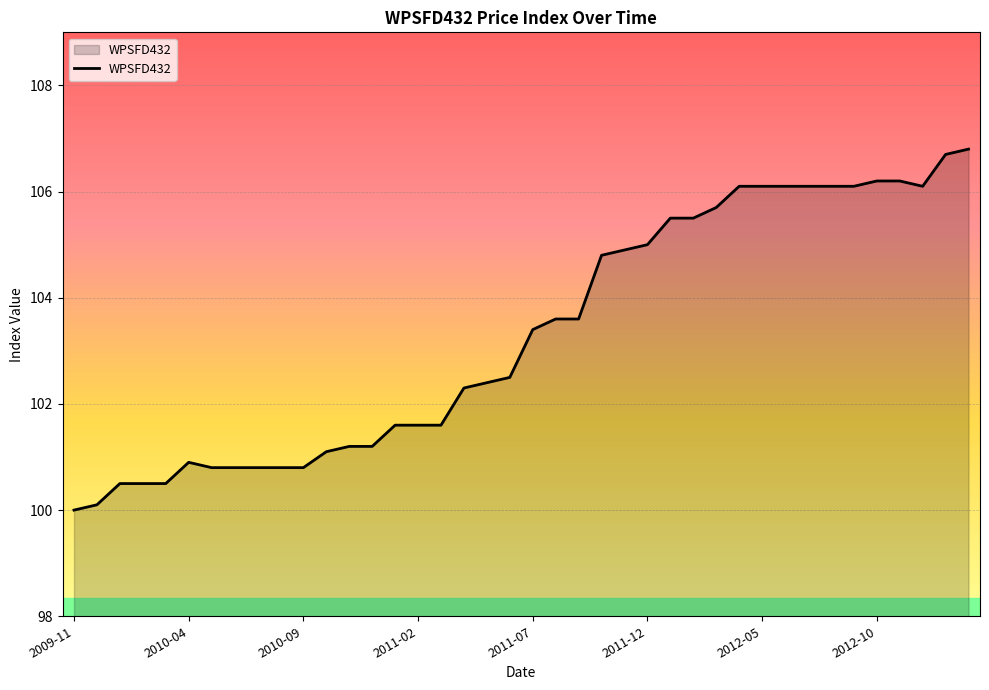

What is the maximum value shown in the chart?

106.8